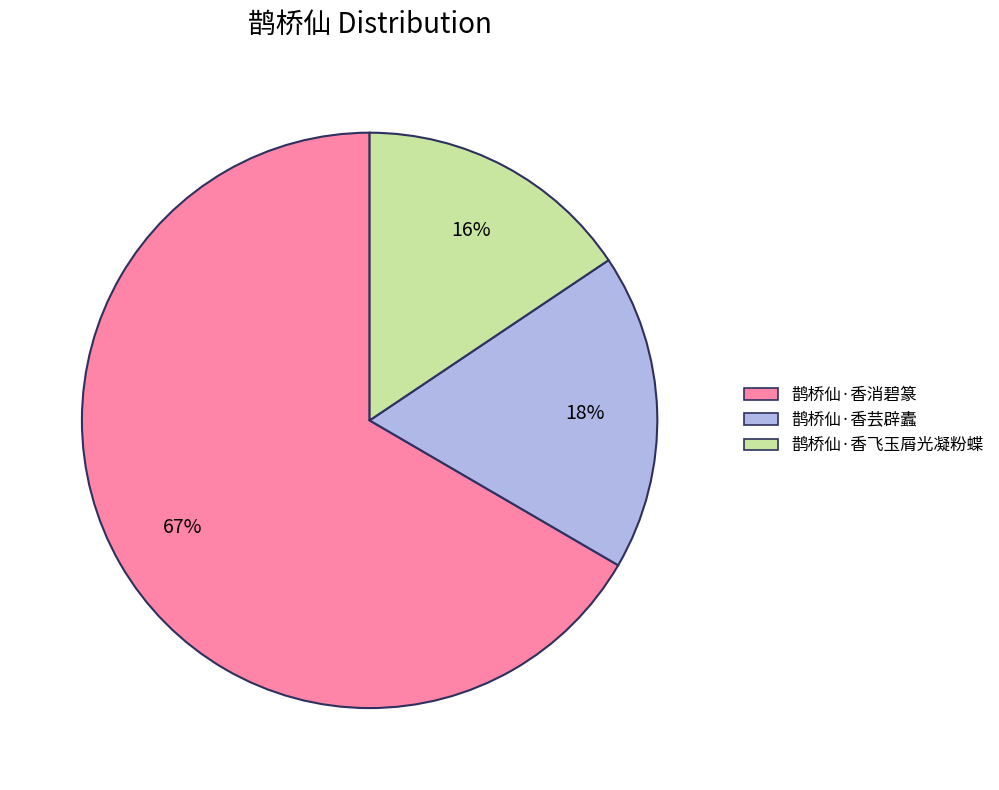

Which category has the biggest portion of the pie?

鹊桥仙·香消碧篆